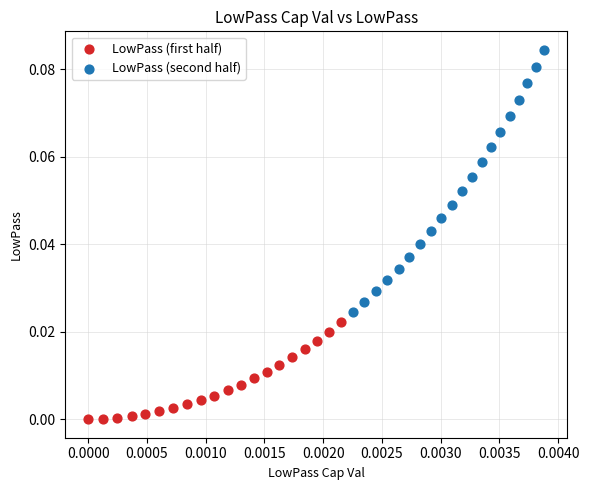

Which series has the largest Y range (max minus min)?

LowPass (second half)